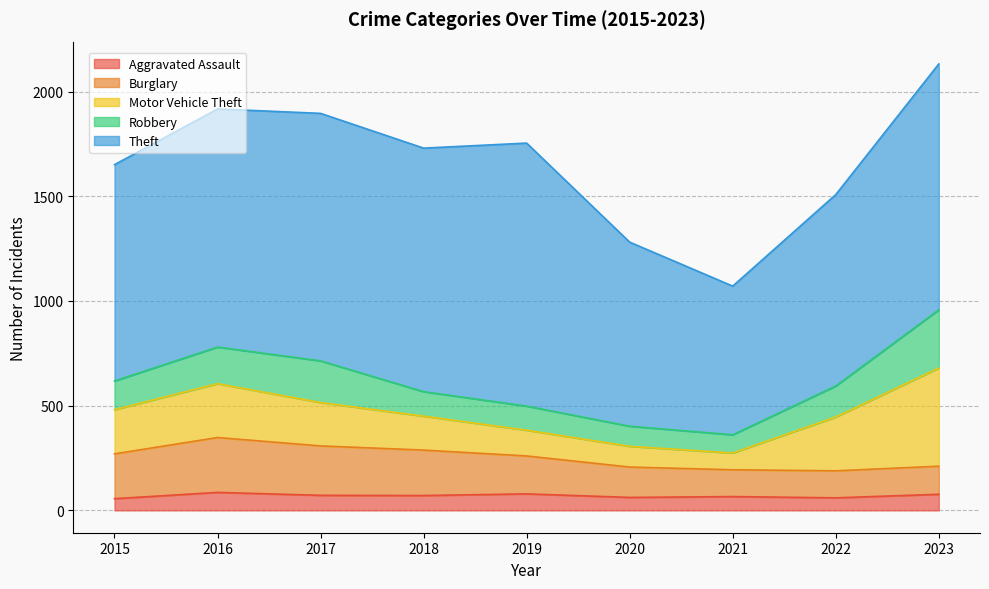

How many data points in Robbery are less than 137?

4